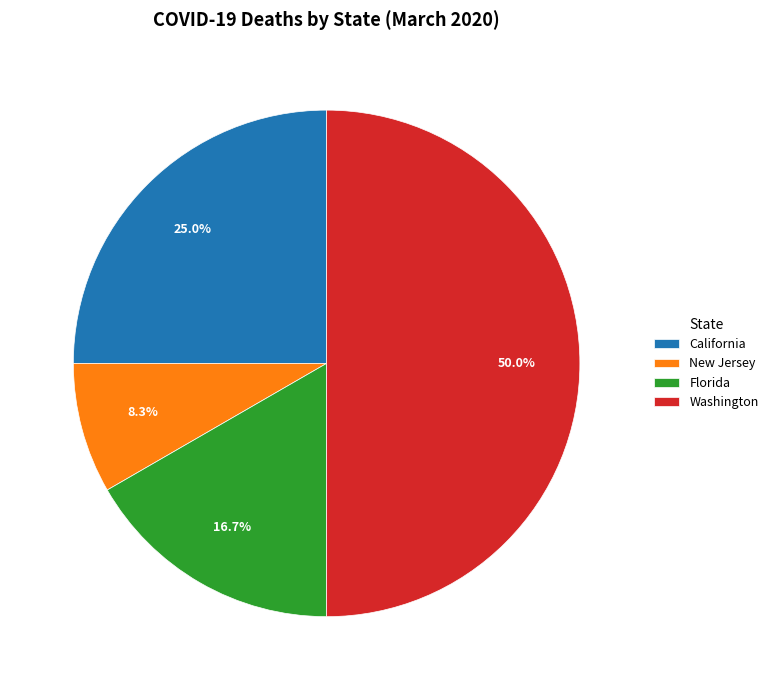

To the nearest percent, what is the difference between the largest and smallest slice percentages?

42%